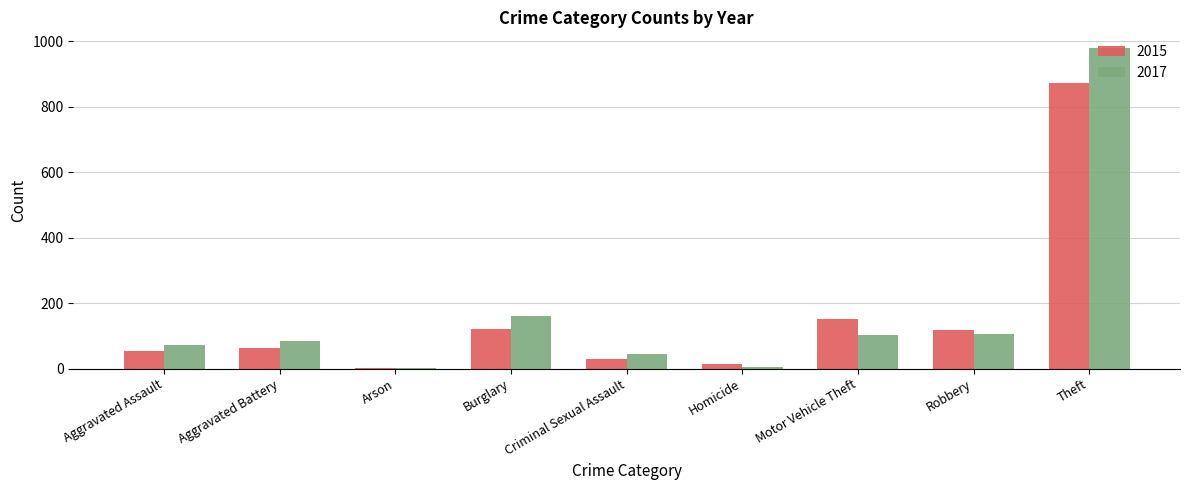

Is the value of 2017 at Theft greater than the value of 2015 at Theft?

Yes